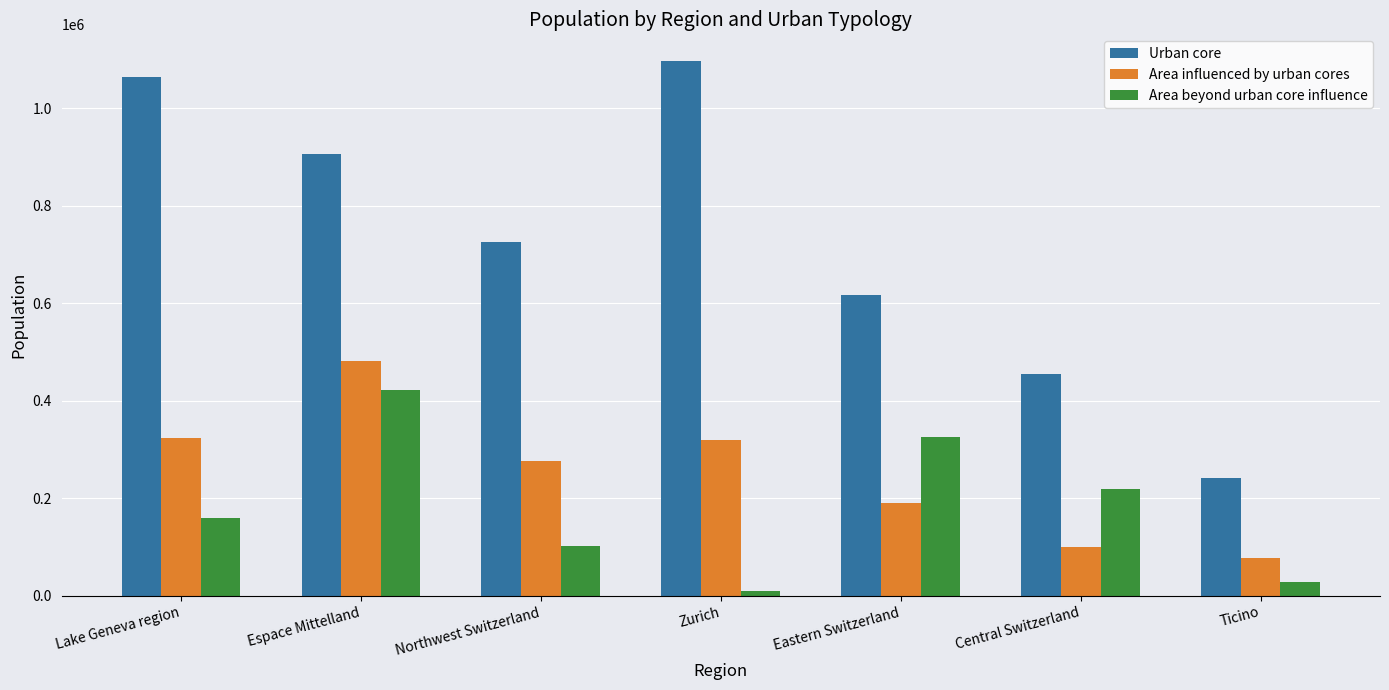

The Area beyond urban core influence series shows 32497 at Northwest Switzerland. True or false?

False